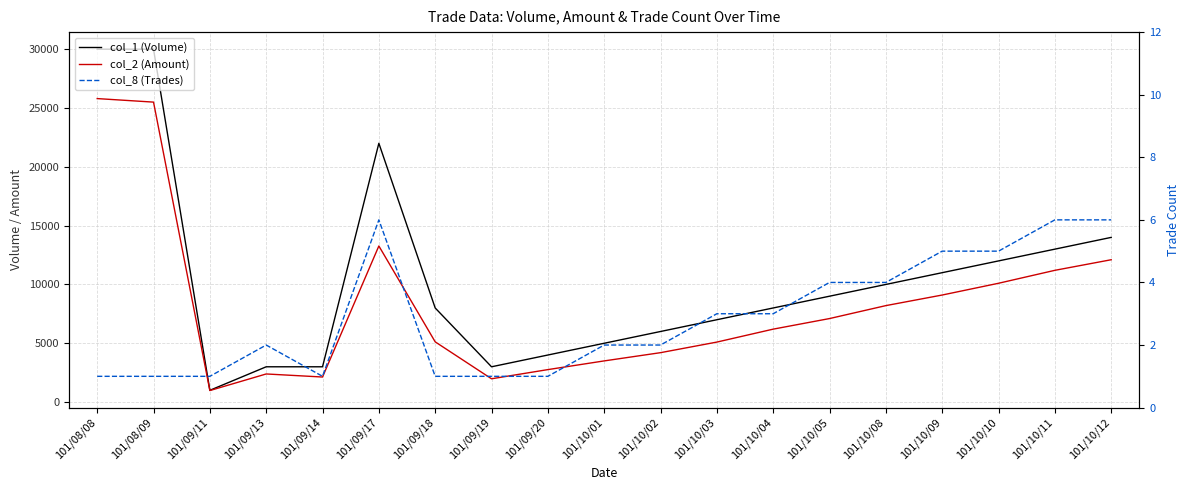

How many categories are shown in the chart?

19